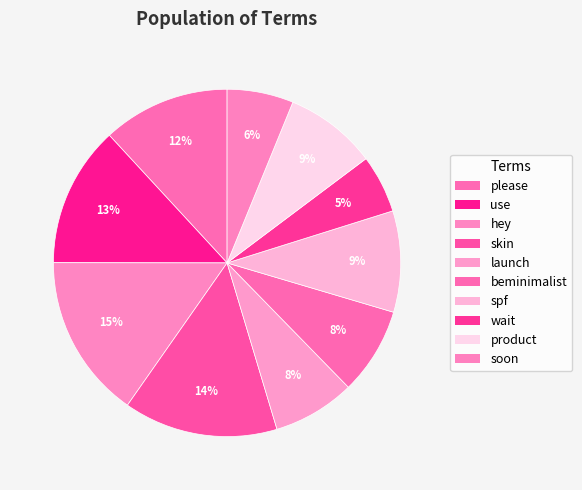

To the nearest percent, what is the average slice percentage?

10%